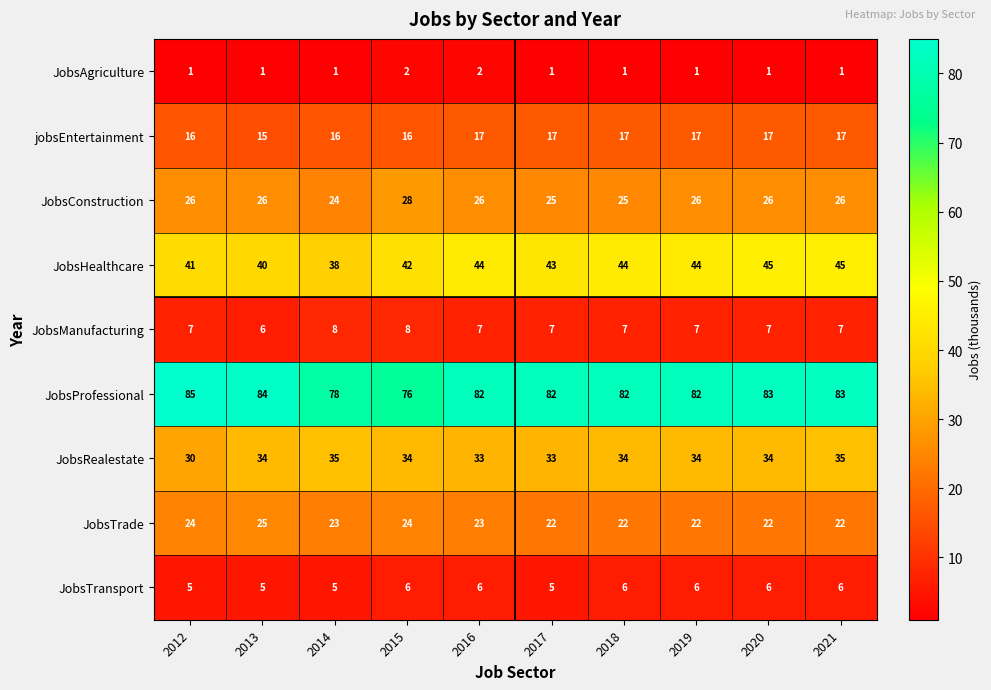

Which series changed the most between 2015 and 2019?

JobsProfessional